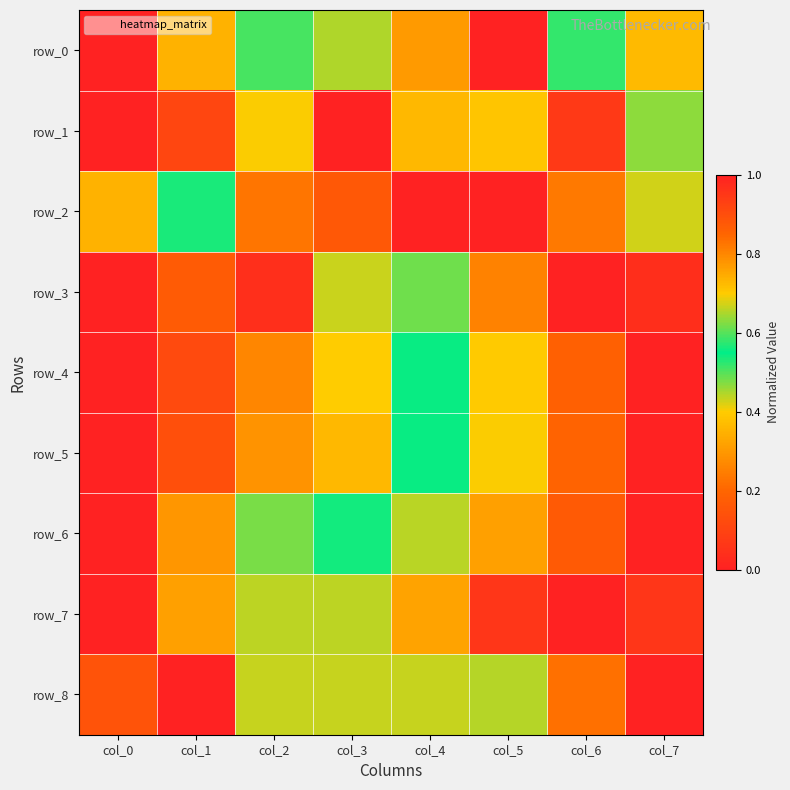

Reading left to right, list all the values displayed in this chart.

row_0: col_0=0.0	col_1=0.3	col_2=0.6	col_3=0.4	col_4=0.8	col_5=1.0	col_6=0.6	col_7=0.7
row_1: col_0=0.0	col_1=0.1	col_2=0.7	col_3=1.0	col_4=0.7	col_5=0.7	col_6=0.9	col_7=0.5
row_2: col_0=0.7	col_1=0.6	col_2=0.8	col_3=0.2	col_4=1.0	col_5=0.0	col_6=0.2	col_7=0.4
row_3: col_0=0.0	col_1=0.2	col_2=0.0	col_3=0.4	col_4=0.6	col_5=0.8	col_6=1.0	col_7=1.0
row_4: col_0=0.0	col_1=0.1	col_2=0.3	col_3=0.4	col_4=0.5	col_5=0.7	col_6=0.9	col_7=1.0
row_5: col_0=0.0	col_1=0.1	col_2=0.3	col_3=0.4	col_4=0.5	col_5=0.7	col_6=0.9	col_7=1.0
row_6: col_0=0.0	col_1=0.3	col_2=0.5	col_3=0.6	col_4=0.7	col_5=0.8	col_6=0.9	col_7=1.0
row_7: col_0=1.0	col_1=0.8	col_2=0.4	col_3=0.4	col_4=0.3	col_5=0.1	col_6=0.0	col_7=0.1
row_8: col_0=0.9	col_1=1.0	col_2=0.7	col_3=0.7	col_4=0.7	col_5=0.4	col_6=0.2	col_7=0.0